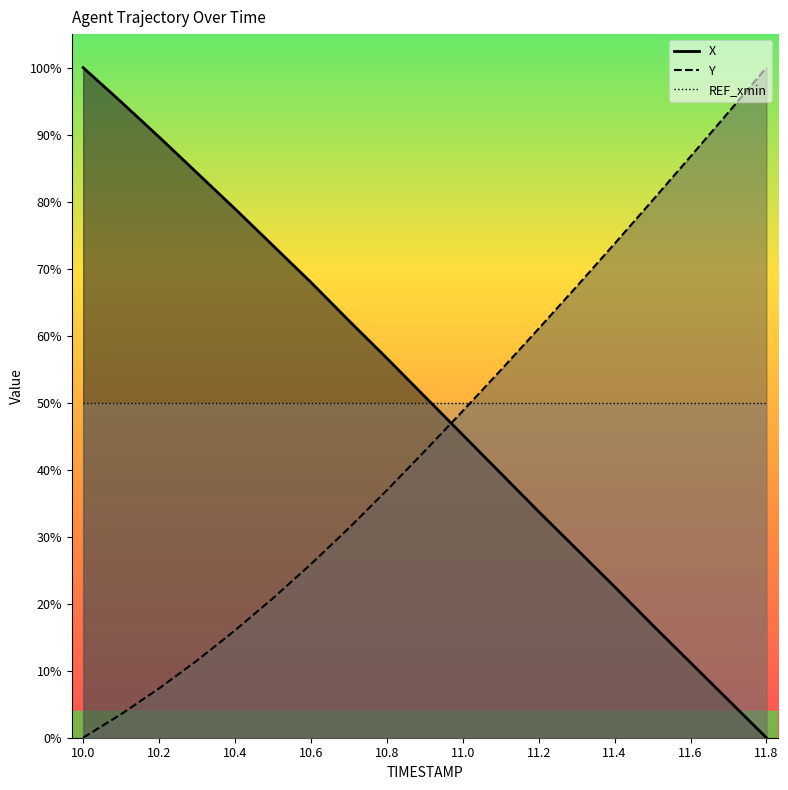

Rank the series at 10.4 from lowest to highest value.

Y, X